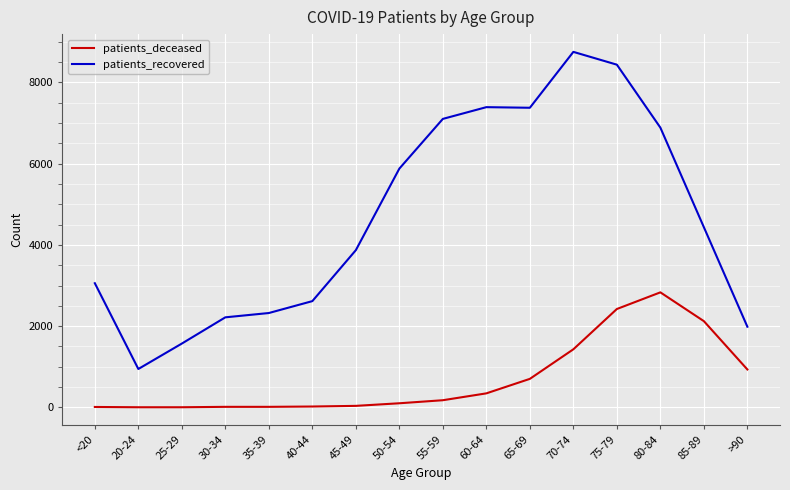

Which category has the lowest value in the patients_recovered series?

20-24